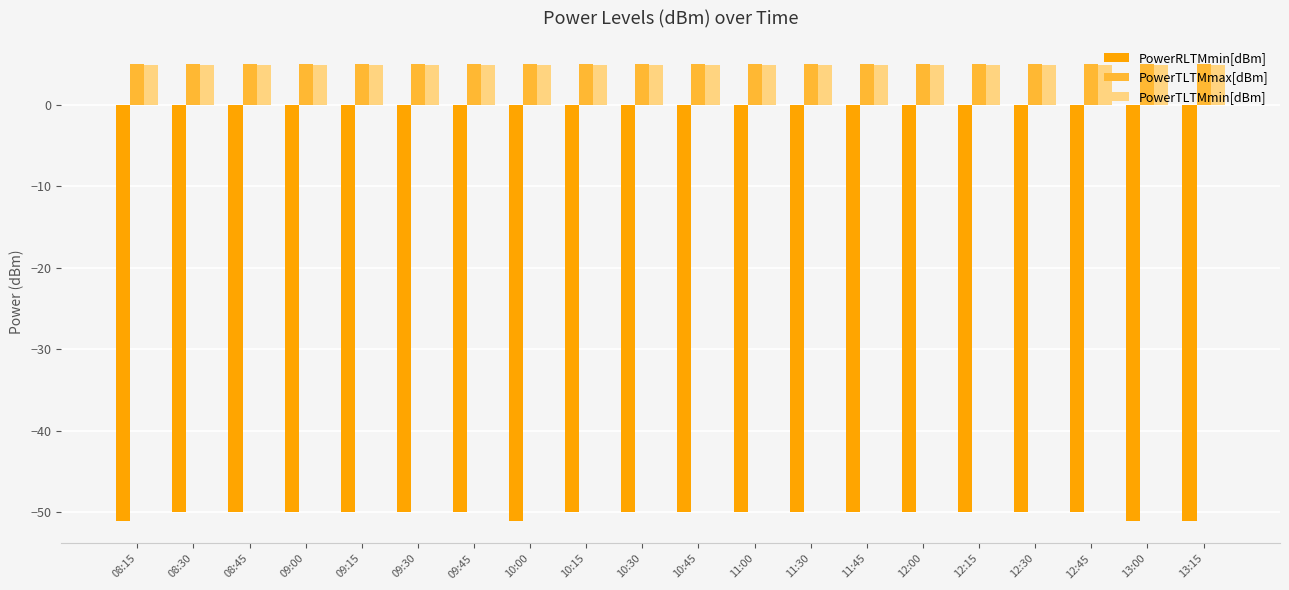

At how many categories does at least one series exceed -25?

20